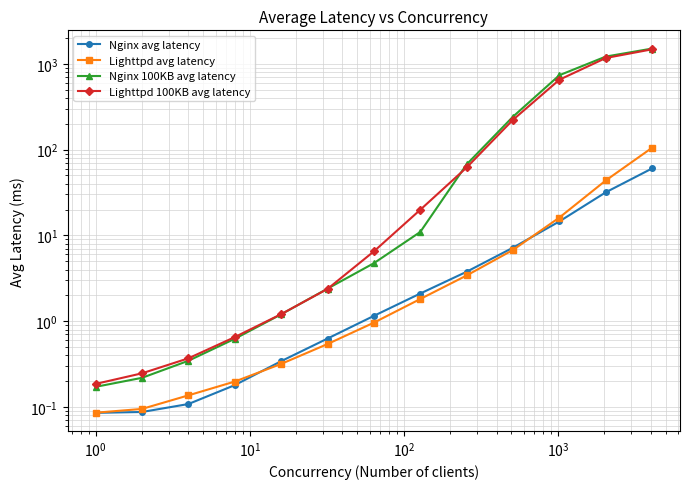

How many values in the Nginx avg latency series are below 1?

6